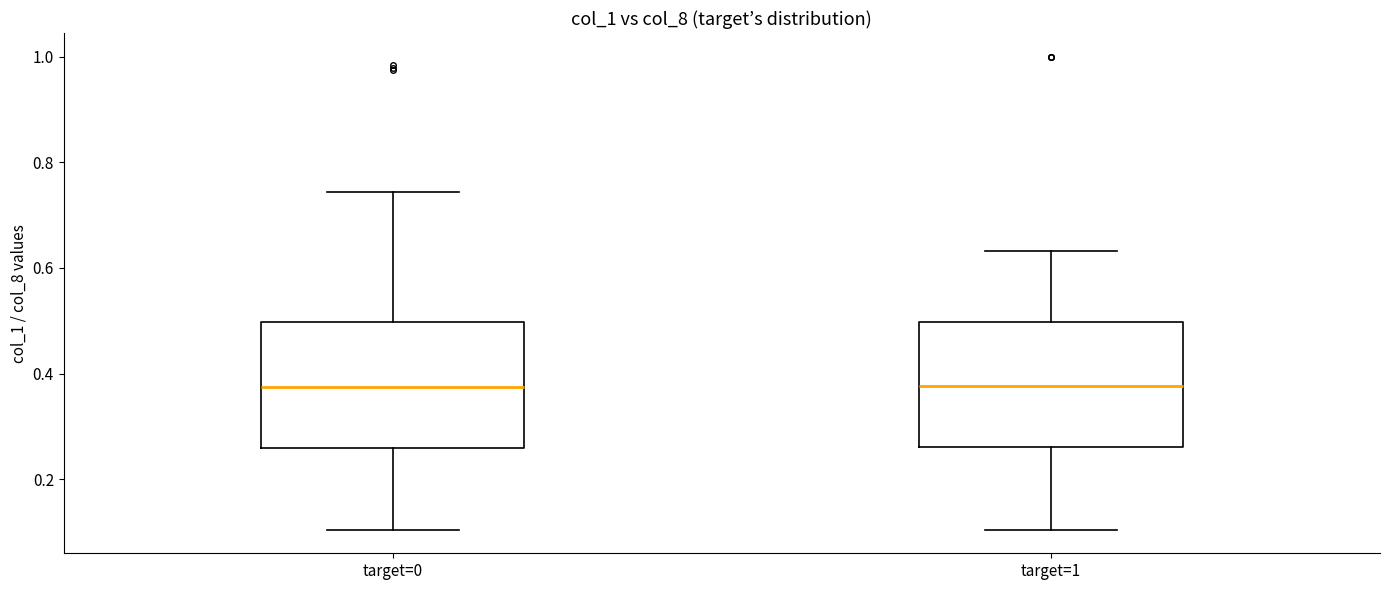

Reading left to right, read every box against the y-axis: the position of its median line, the range the box covers, and the ends of its whiskers. The values are not printed on the chart, so give them approximately, as read against the axis.

target=0: median 0.38, box 0.26 to 0.50, whiskers 0.10 to 0.74
target=1: median 0.38, box 0.26 to 0.50, whiskers 0.10 to 0.64